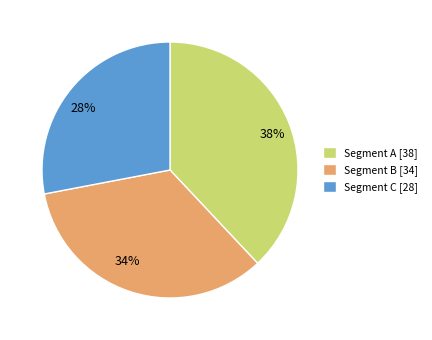

Rank the categories by value from lowest to highest.

Segment C [28], Segment B [34], Segment A [38]